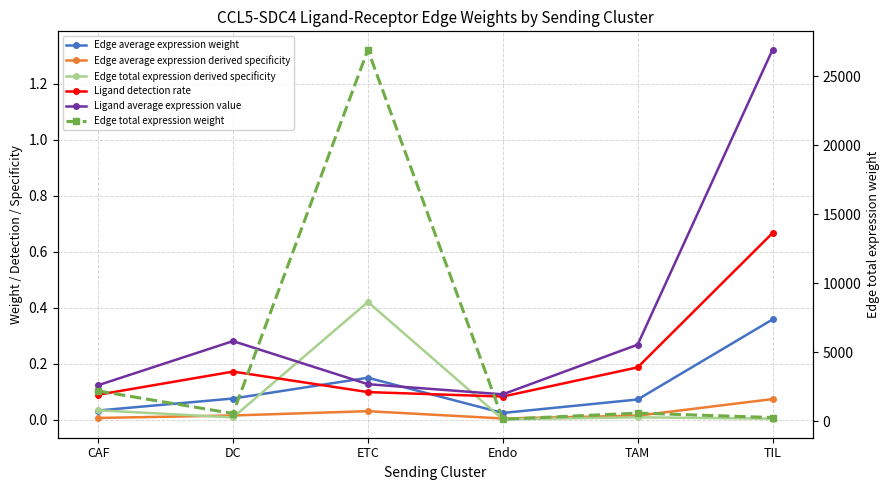

What is the label of the 2nd point from the left?

DC